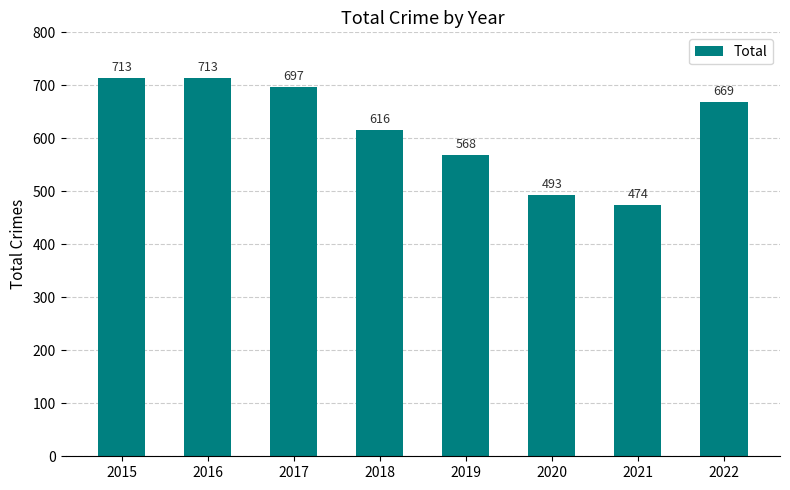

Read the value at 2017, to the nearest 5.

695